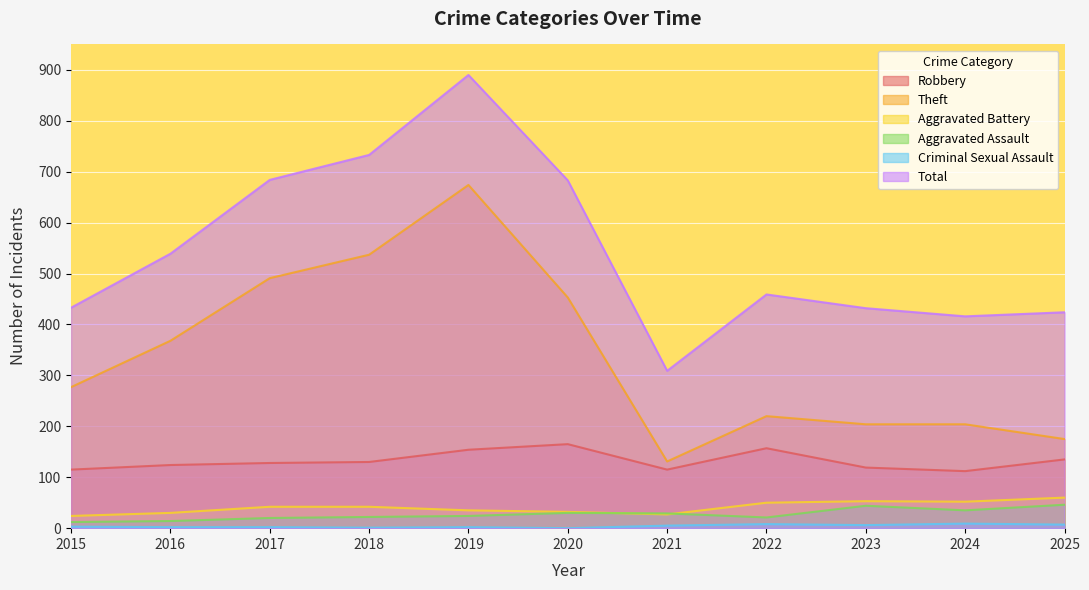

The Aggravated Assault series shows 19 at 2015. True or false?

False